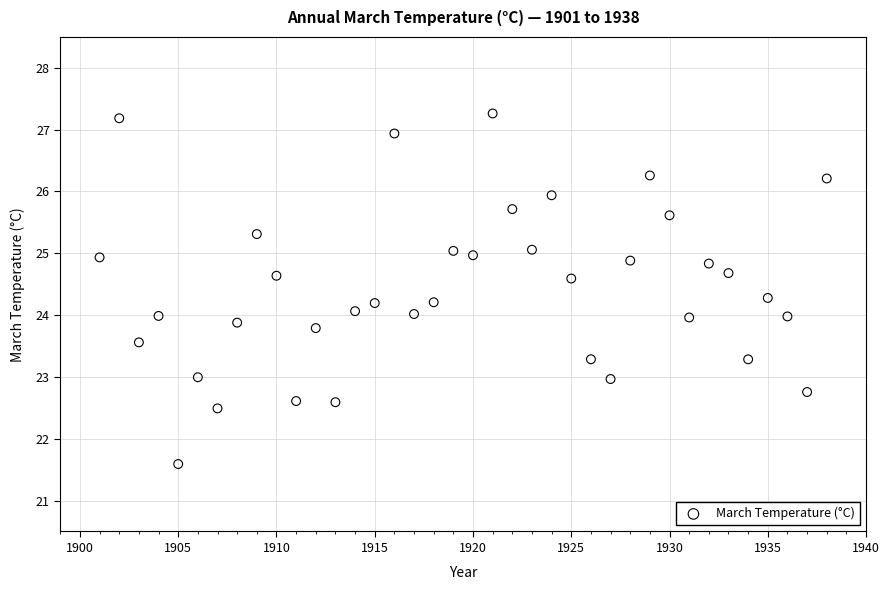

What is the range of Y values (max minus min)?

5.7